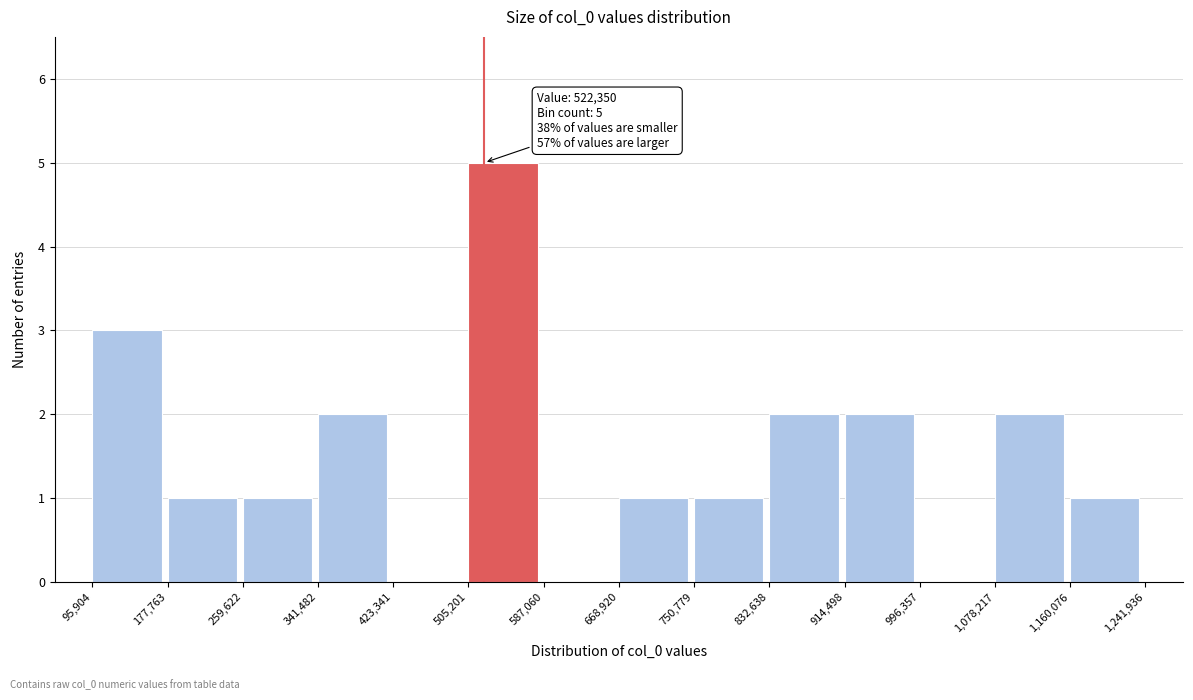

Over which range of the x-axis is the bar tallest?

505,201 to 587,060